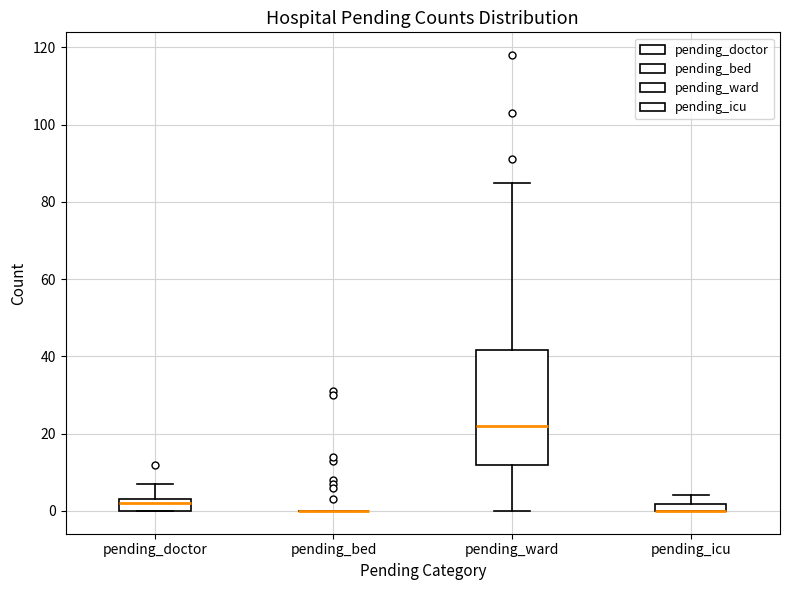

Where is the lower edge of the box for pending_icu on the y-axis? The values are not printed on the chart, so give them approximately, as read against the axis.

0